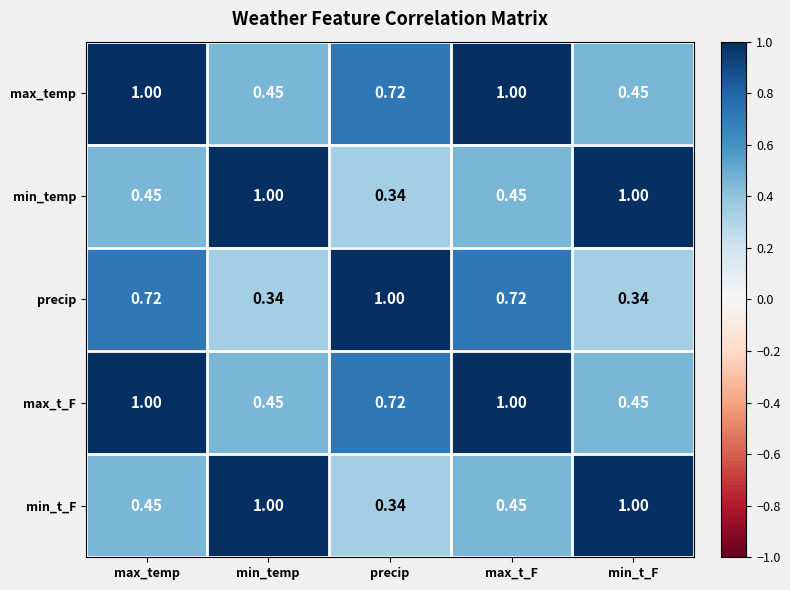

Is the value of precip at max_temp greater than the value of min_temp at min_temp?

No